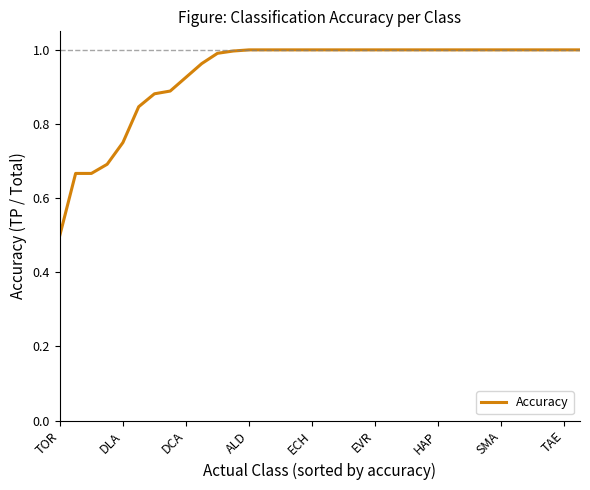

What is the minimum value shown in the chart?

0.5